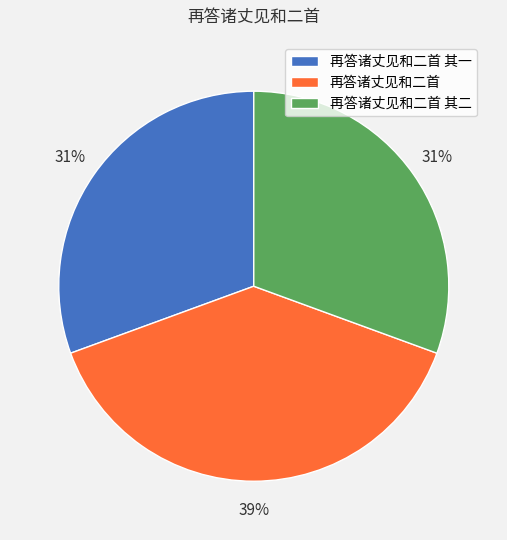

Is the sum of 再答诸丈见和二首 and 再答诸丈见和二首 其一 greater than half?

Yes